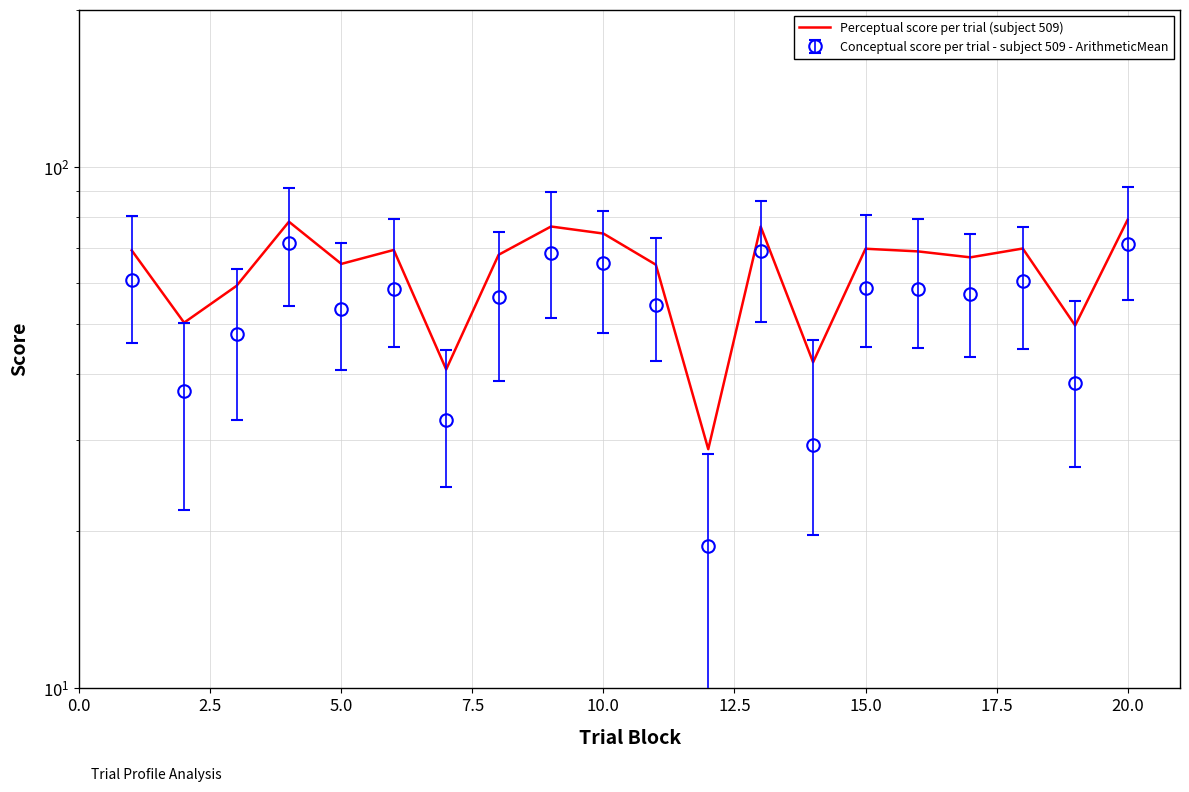

True or false: the data has more than 1 interior local peaks.

True